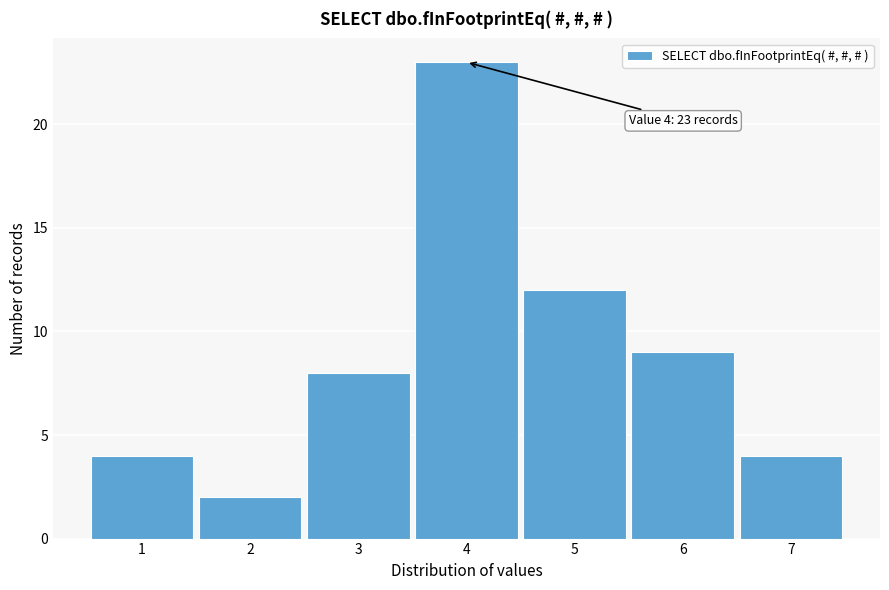

Over which range of the x-axis is the bar tallest?

3.5 to 4.5